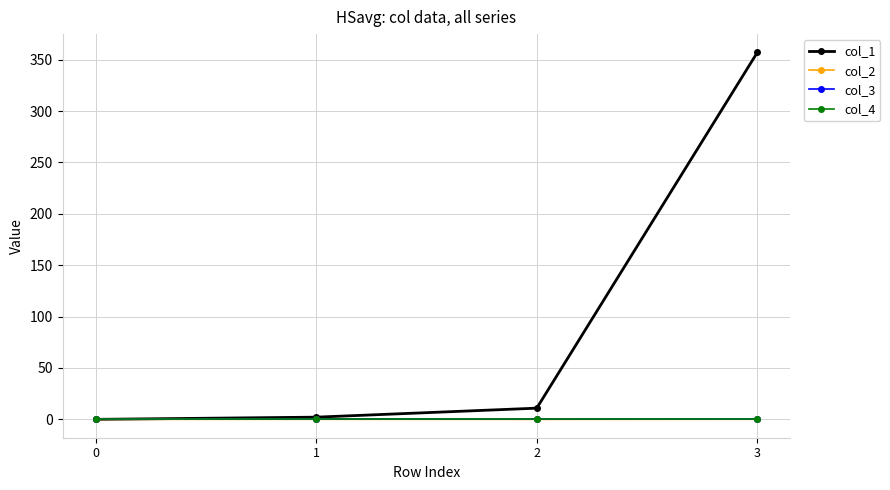

Is this an area chart (filled region under the line)?

No